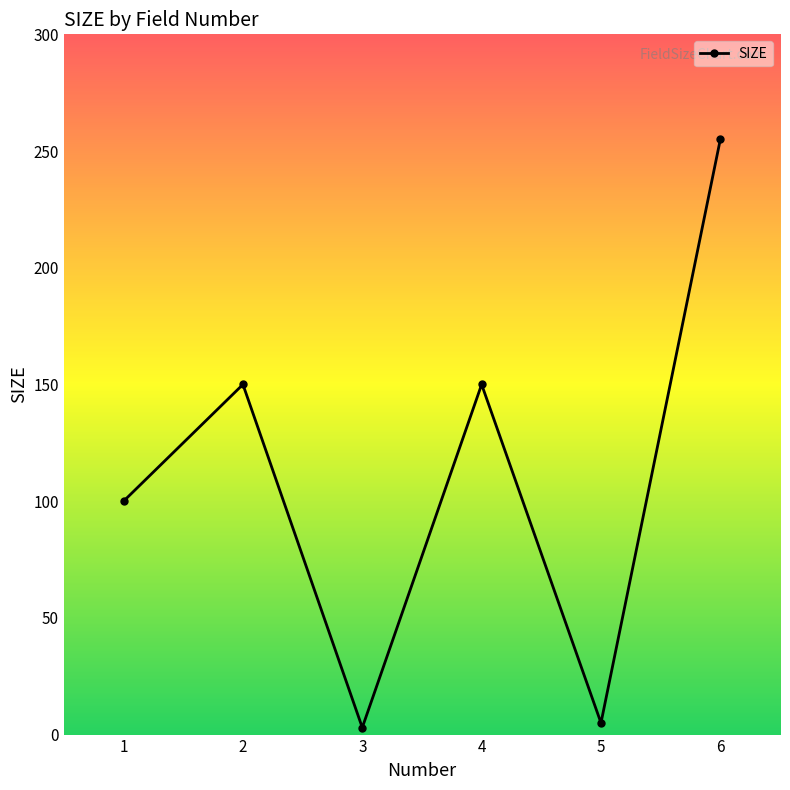

What is the change in value from 1 to 5?

-95